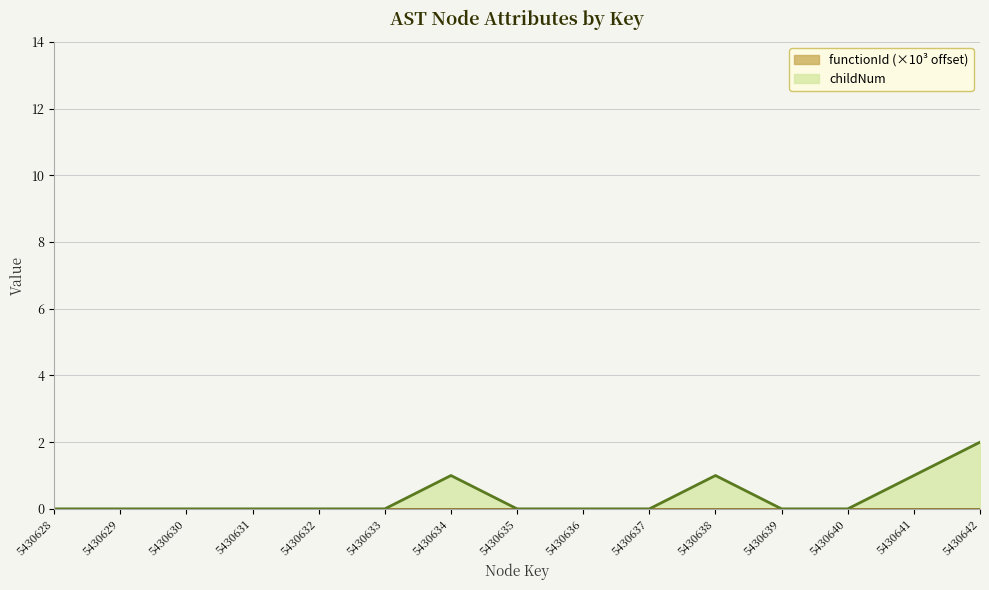

Is it true that the value at 5430632 is 1?

False